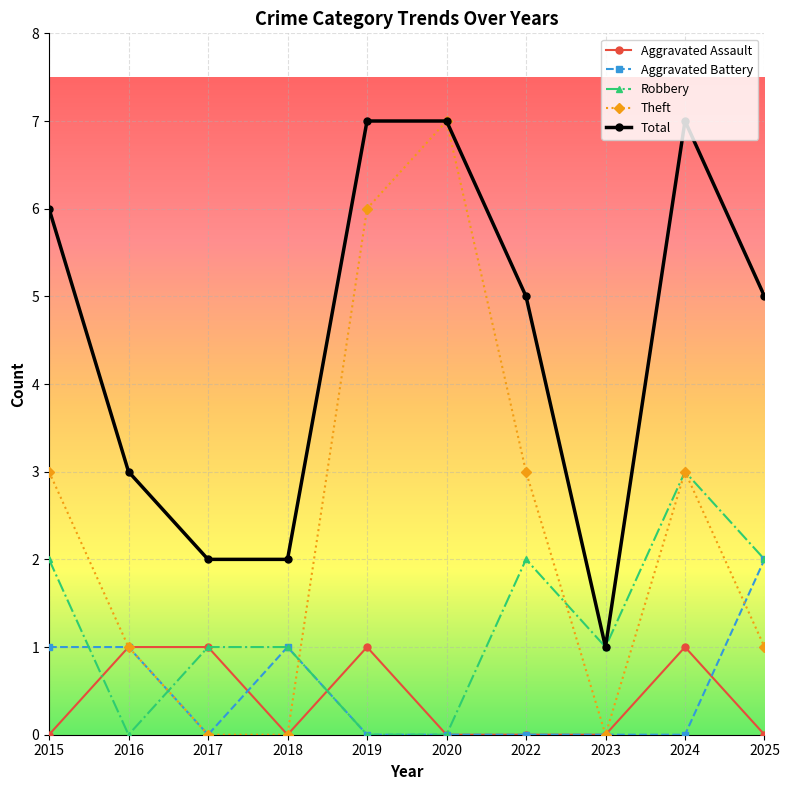

In Theft, how many points are higher than both neighbors (excluding endpoints)?

2